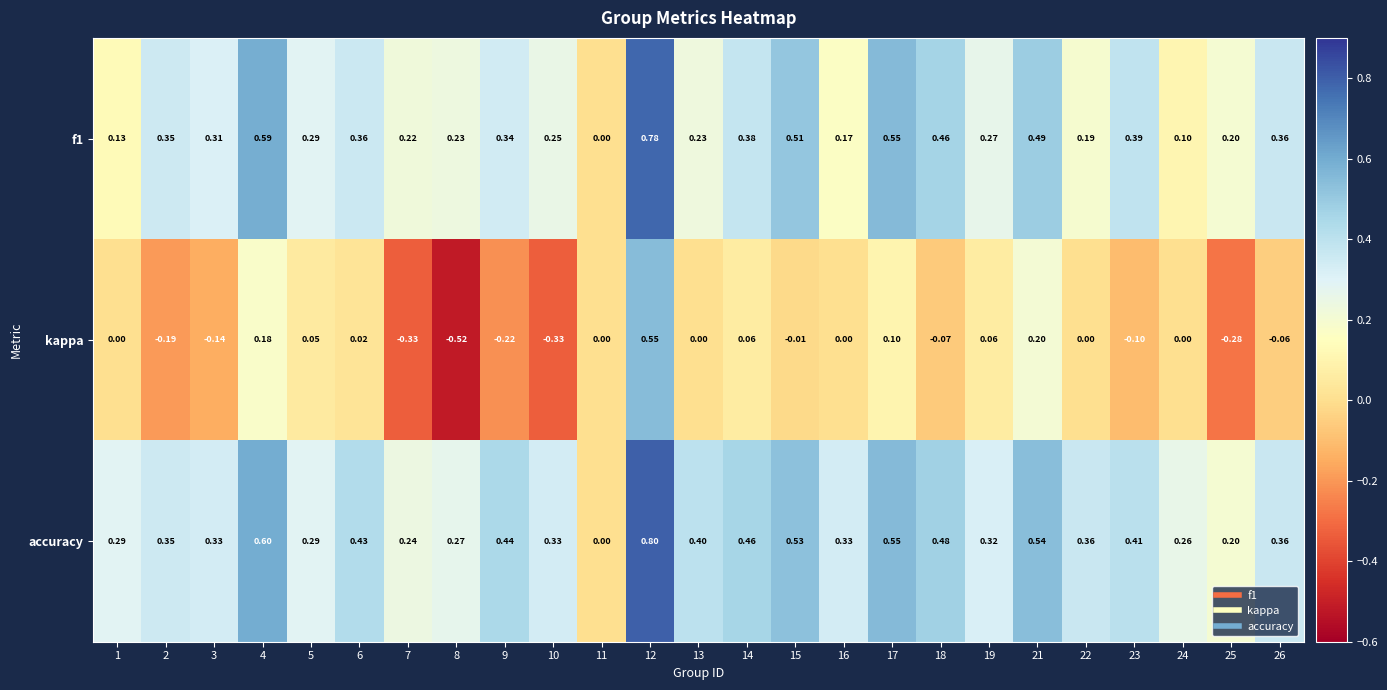

Which series has the widest spread of values?

kappa